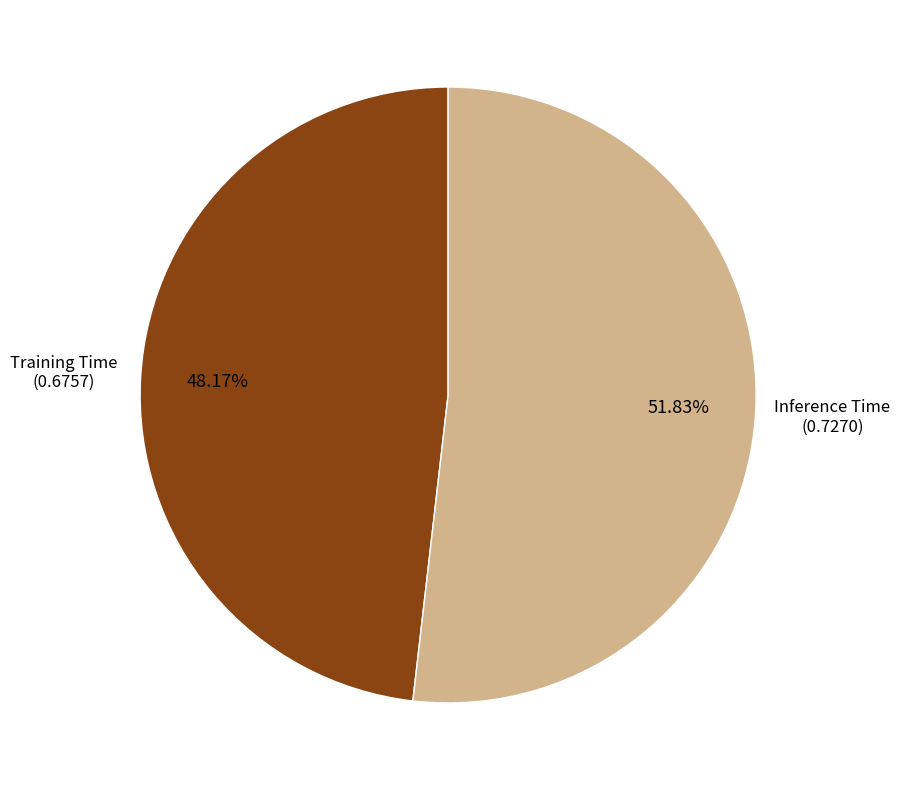

Is there any slice that represents more than half of the pie?

Yes